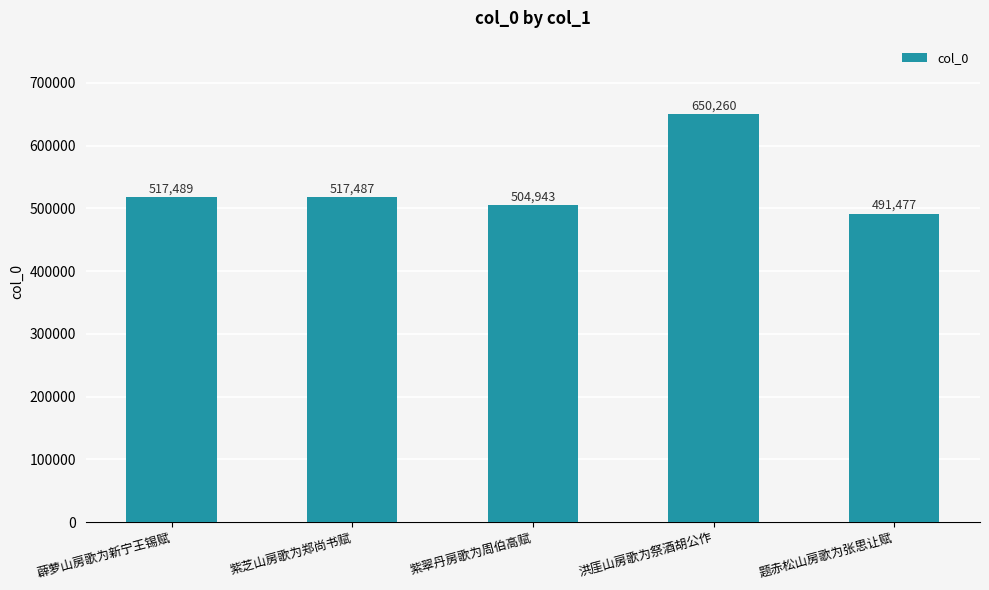

What is the average value?

536331